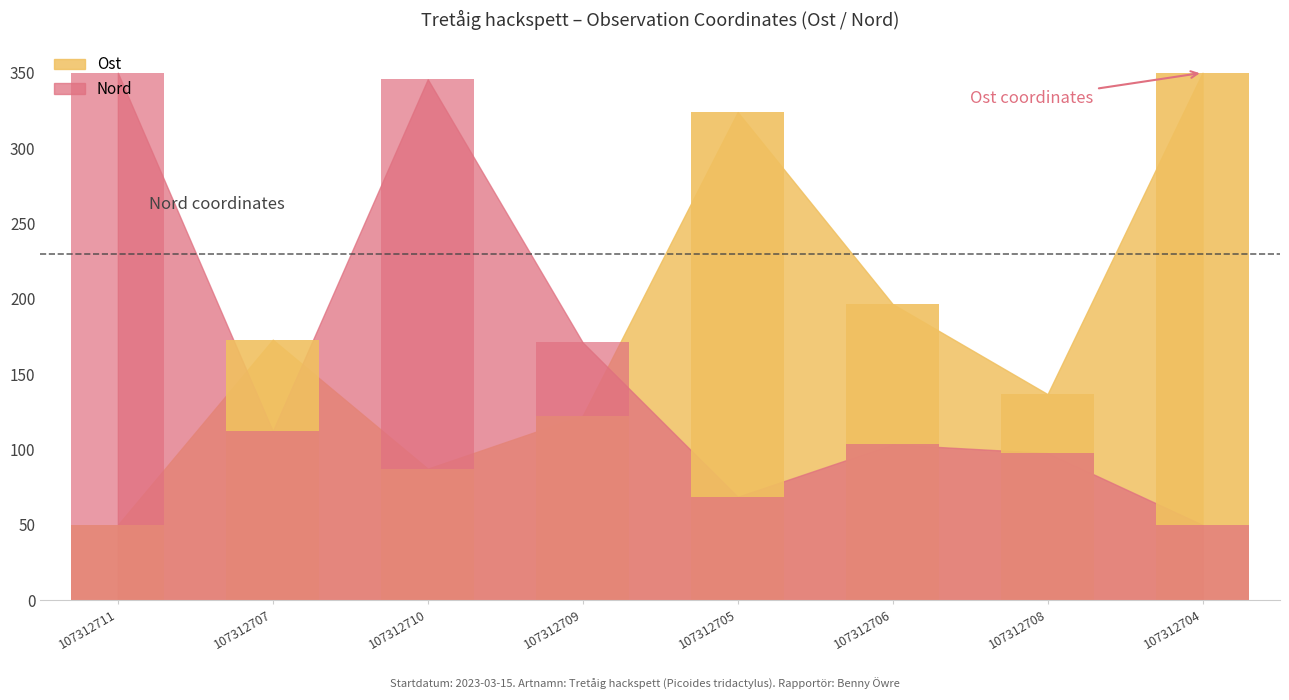

What are all the series names shown in the legend?

Ost, Nord